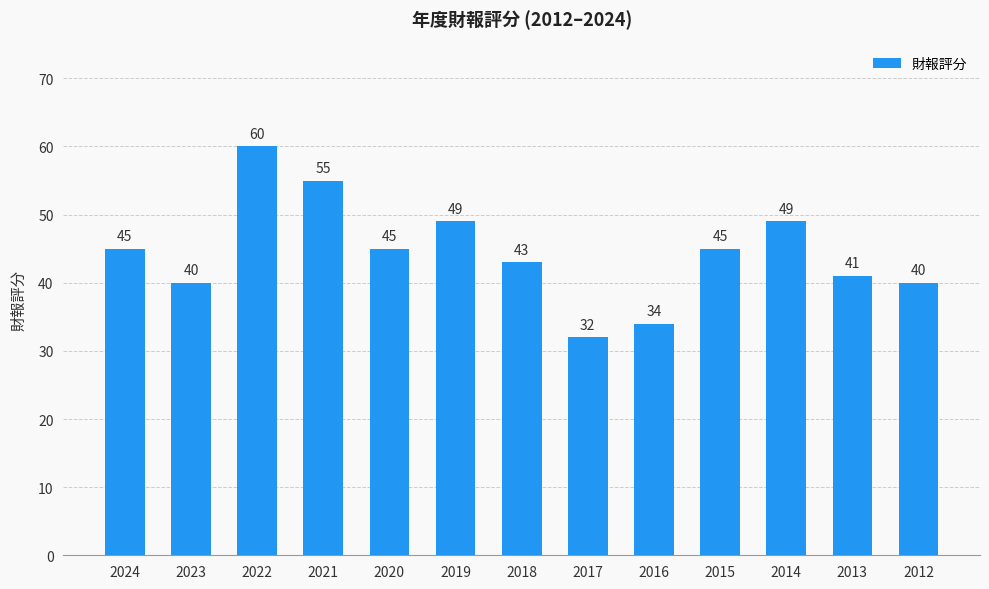

Reading left to right, list all the values displayed in this chart.

45	40	60	55	45	49	43	32	34	45	49	41	40